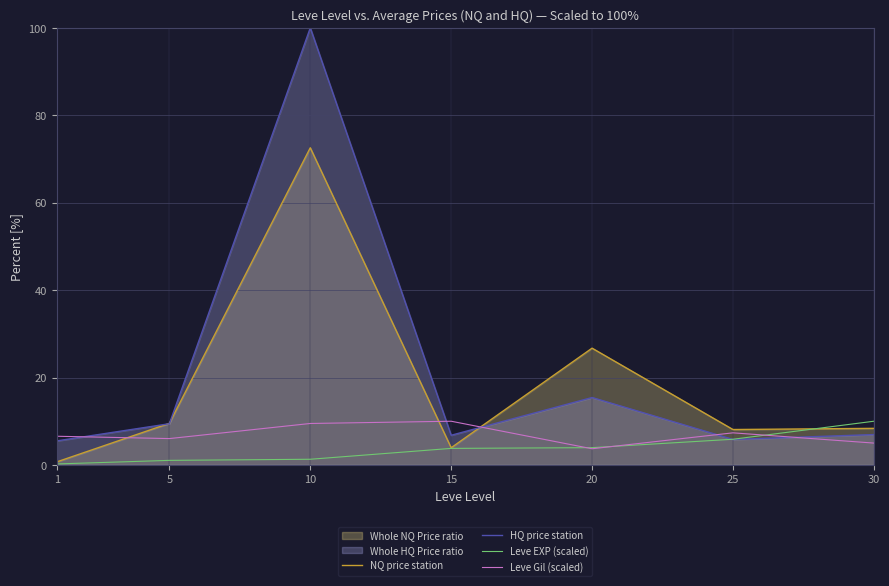

How many intersections are there between Leve Gil (scaled) and HQ price station?

5